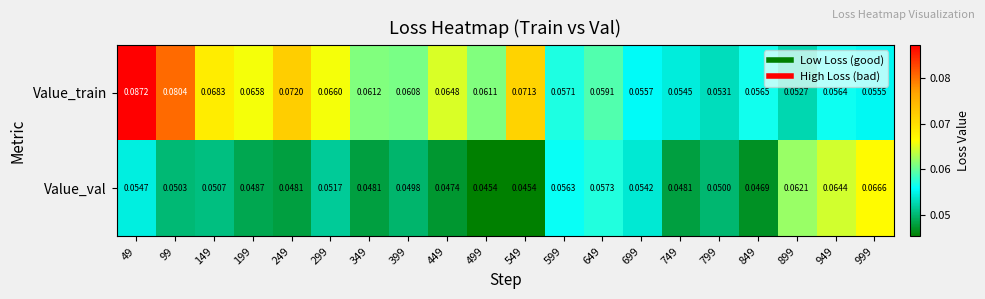

Which series has the largest range (max minus min)?

Value_train